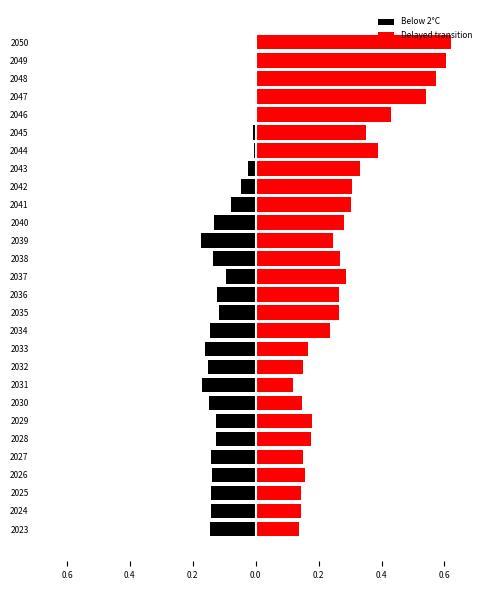

The value of Delayed transition at 2045 is 0.3. True or false?

True